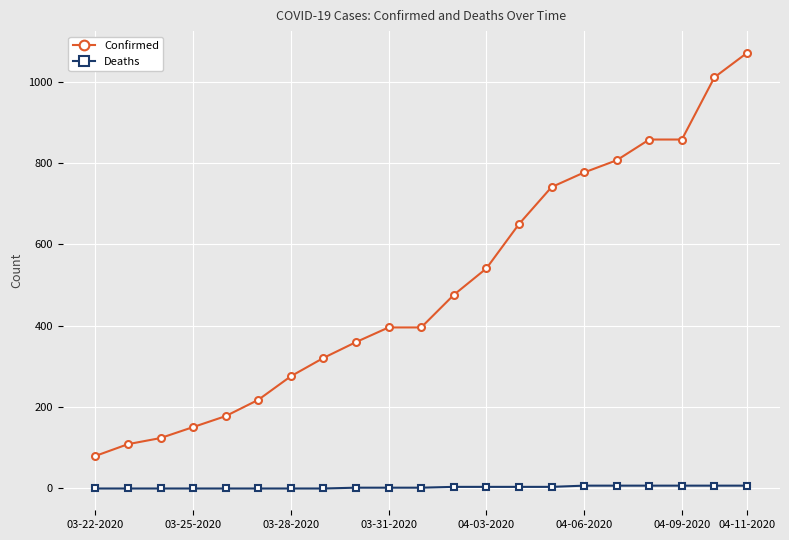

Which series has the widest spread of values?

Confirmed